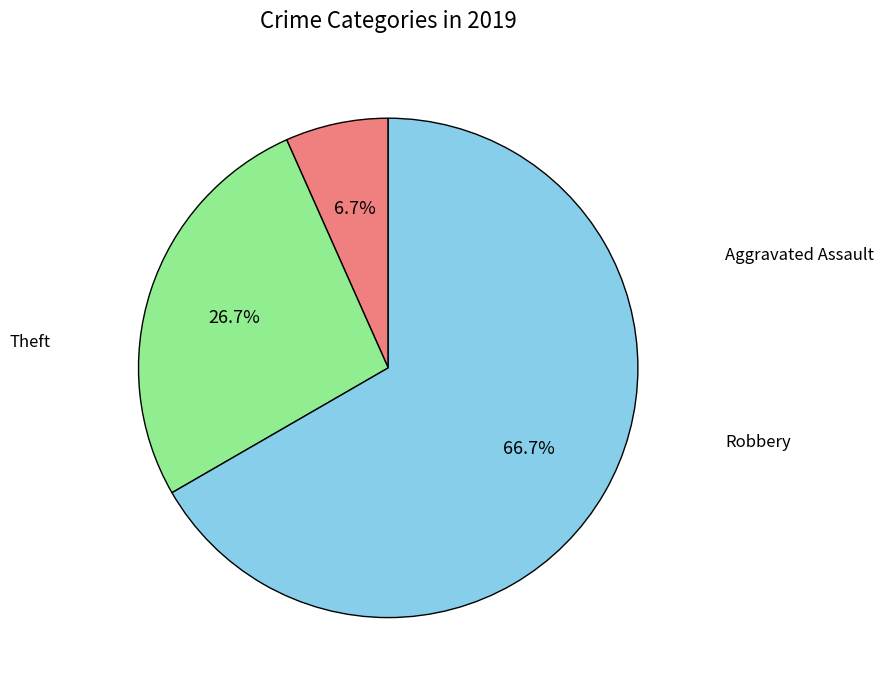

Is there a majority slice in this chart?

Yes